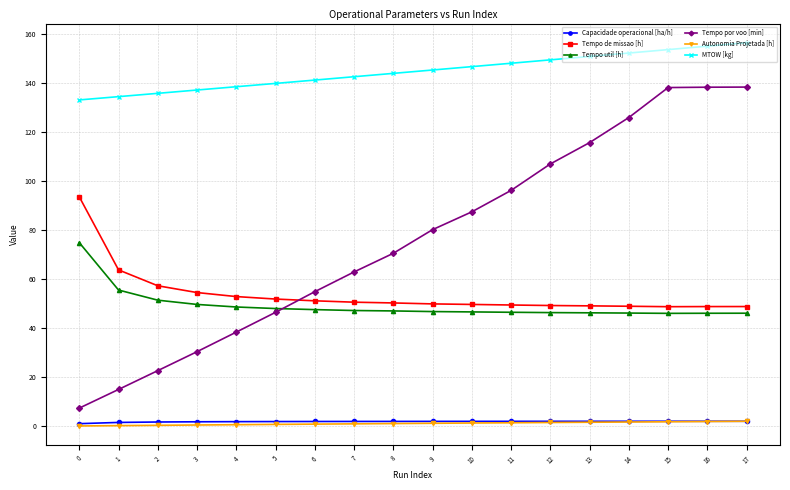

How many data points does each series have?

18